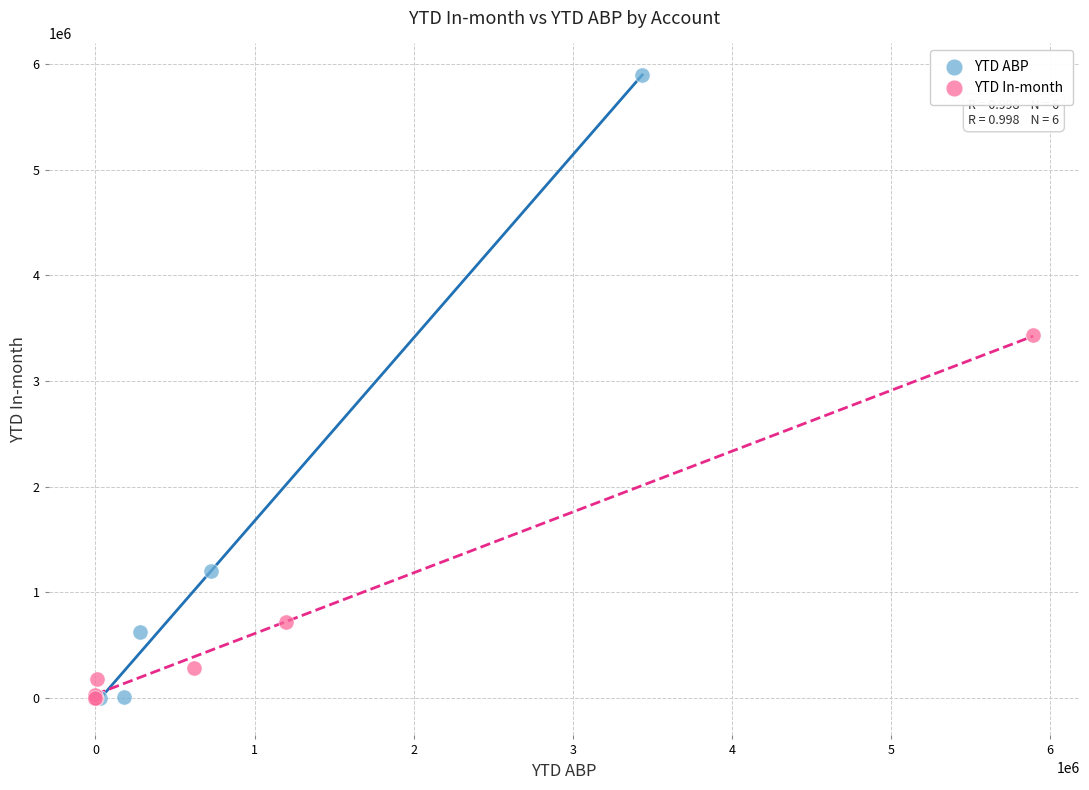

Which series has the largest Y range (max minus min)?

YTD ABP